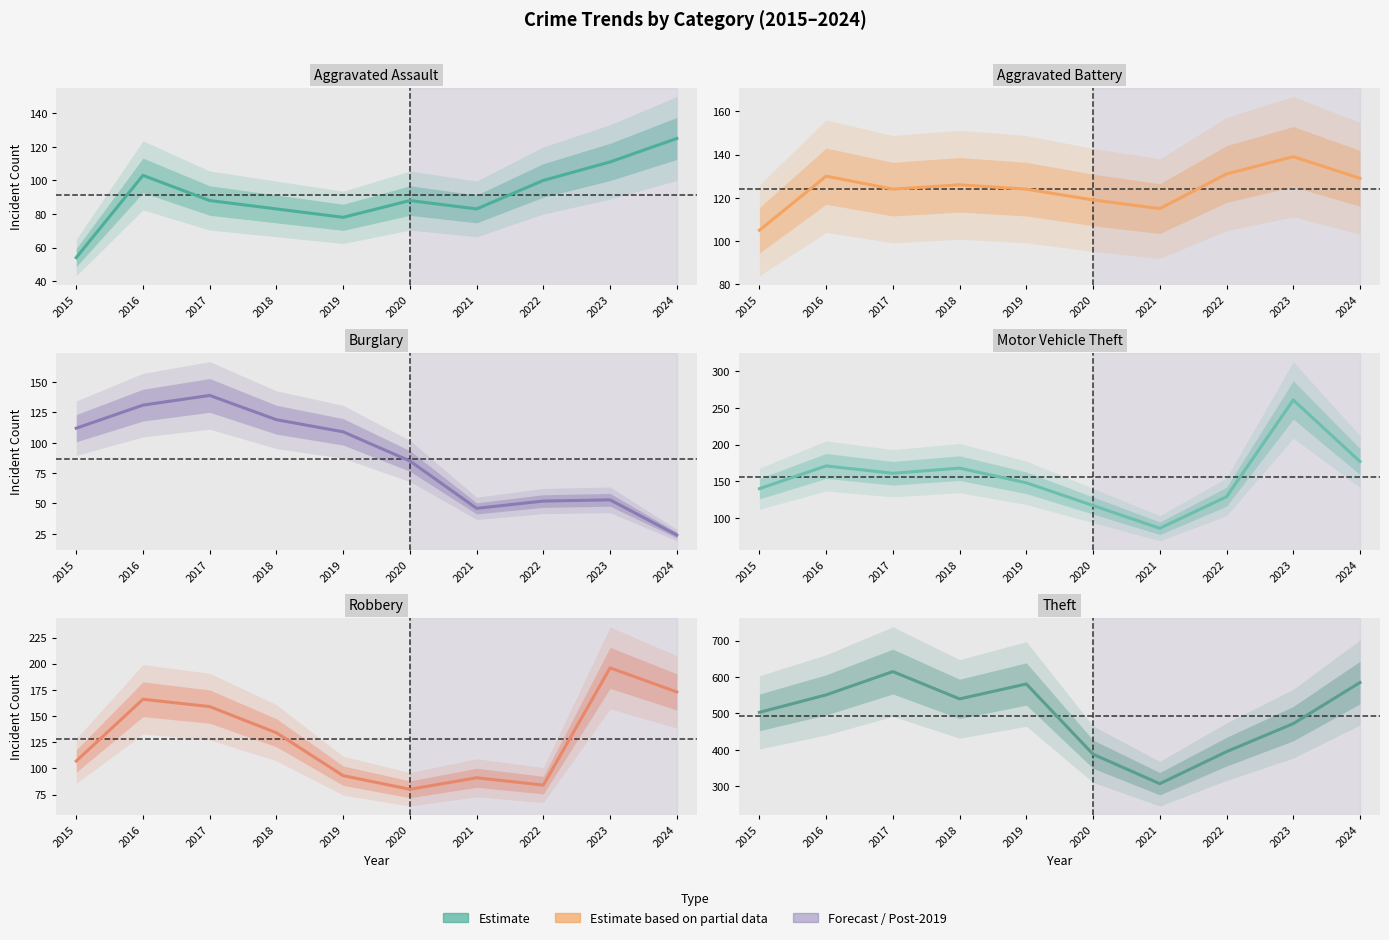

What is the difference between the Aggravated Battery values at 2015 and 2024?

24